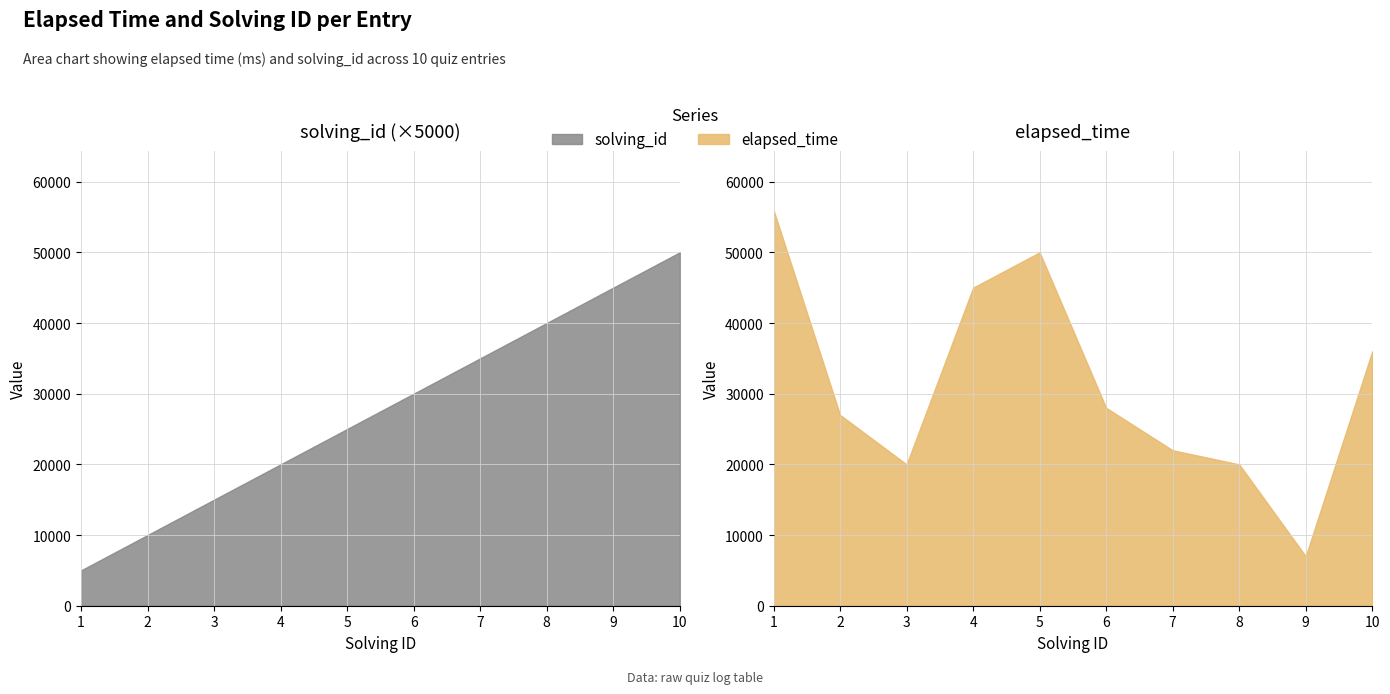

List the series in order of their peak value, lowest first.

solving_id, elapsed_time